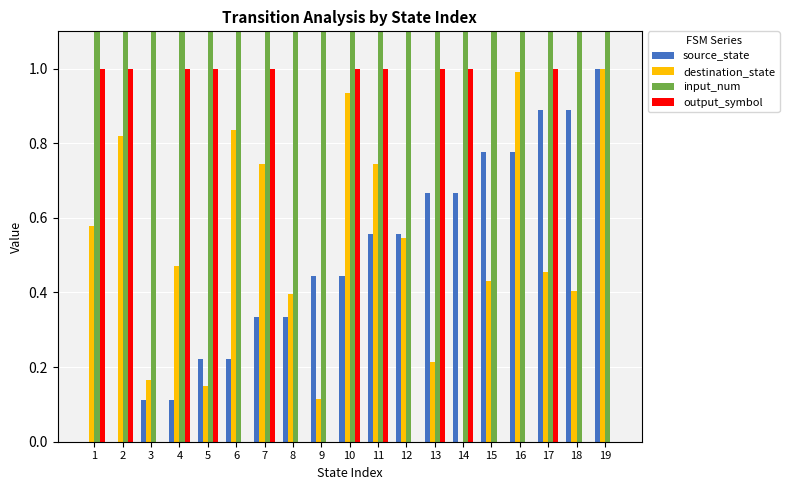

What is the approximate value of destination_state at 9?

0.1